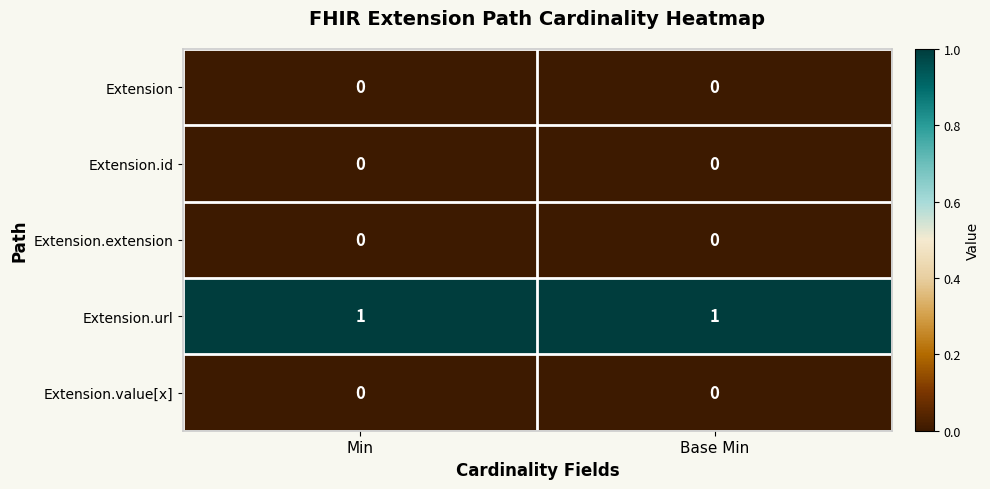

What is the maximum value shown in the chart?

1